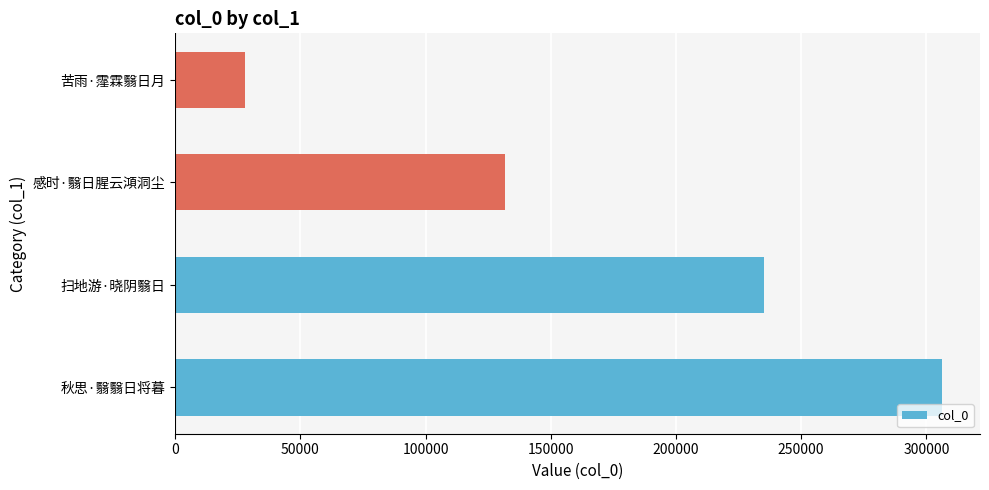

At which label is the value closest to 166934?

感时·翳日腥云澒洞尘